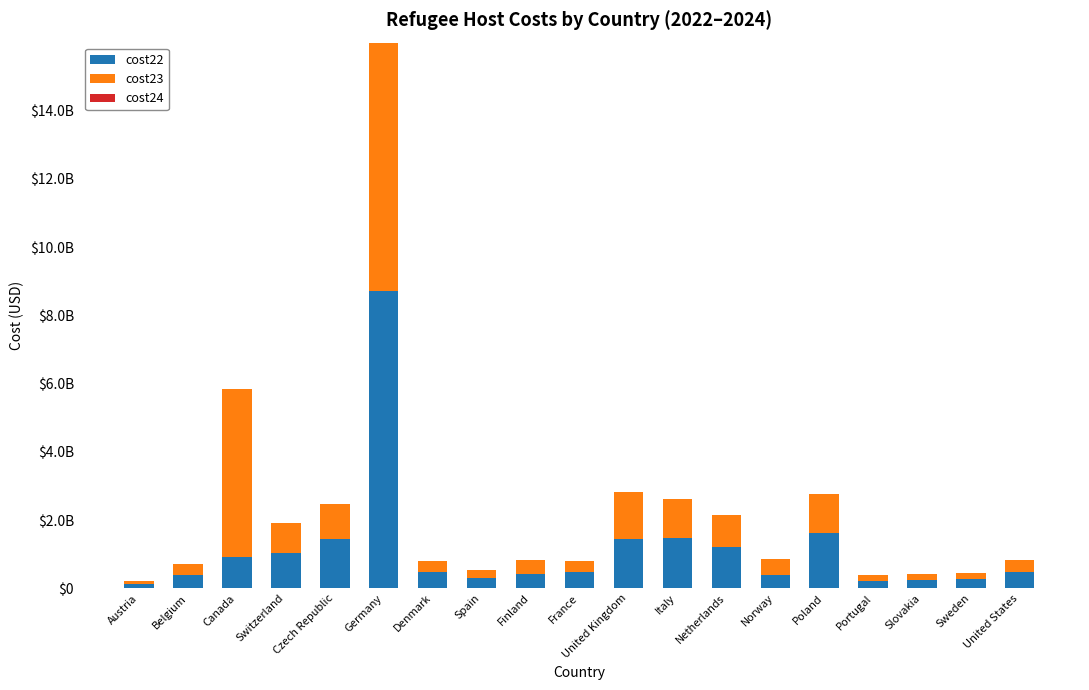

Are the bars grouped side by side (vs. stacked)?

No